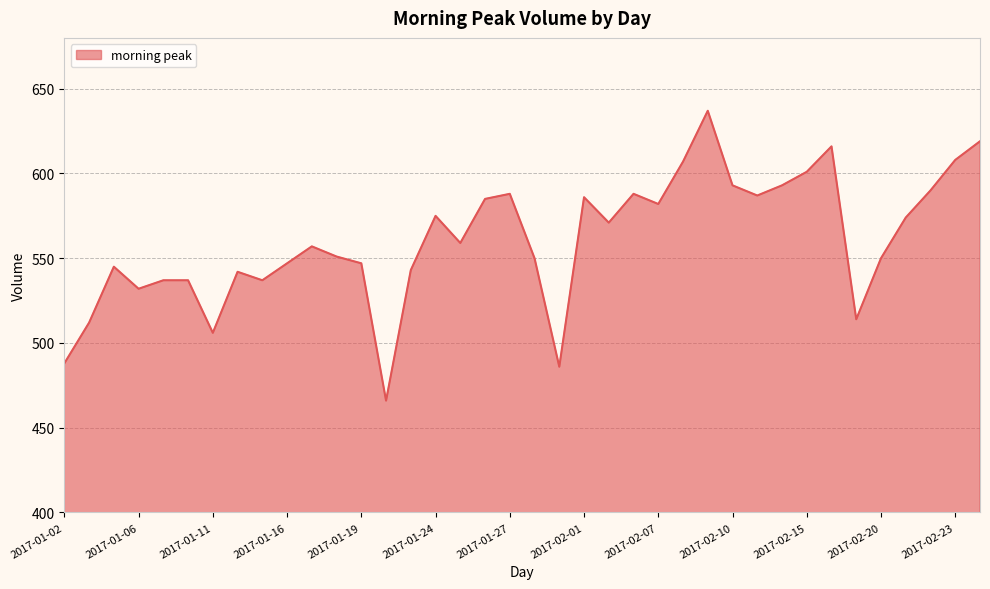

Does the chart have visible grid lines?

Yes